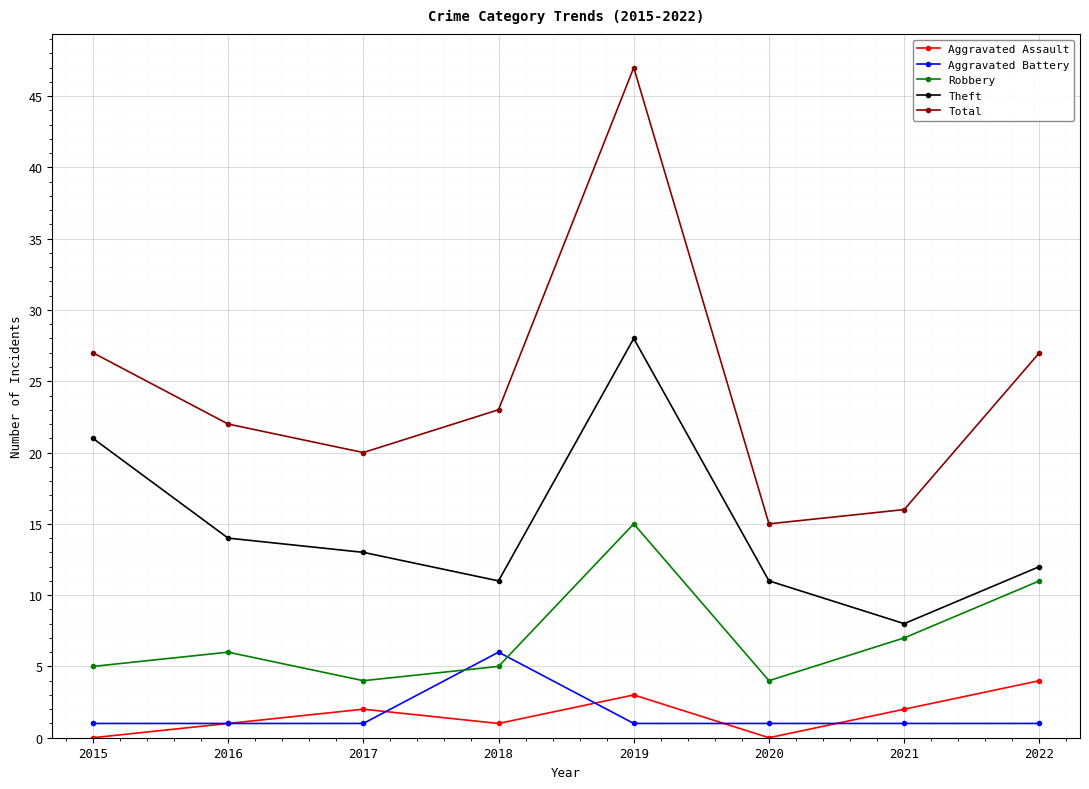

What is the spread (max minus min) of values at 2018?

22